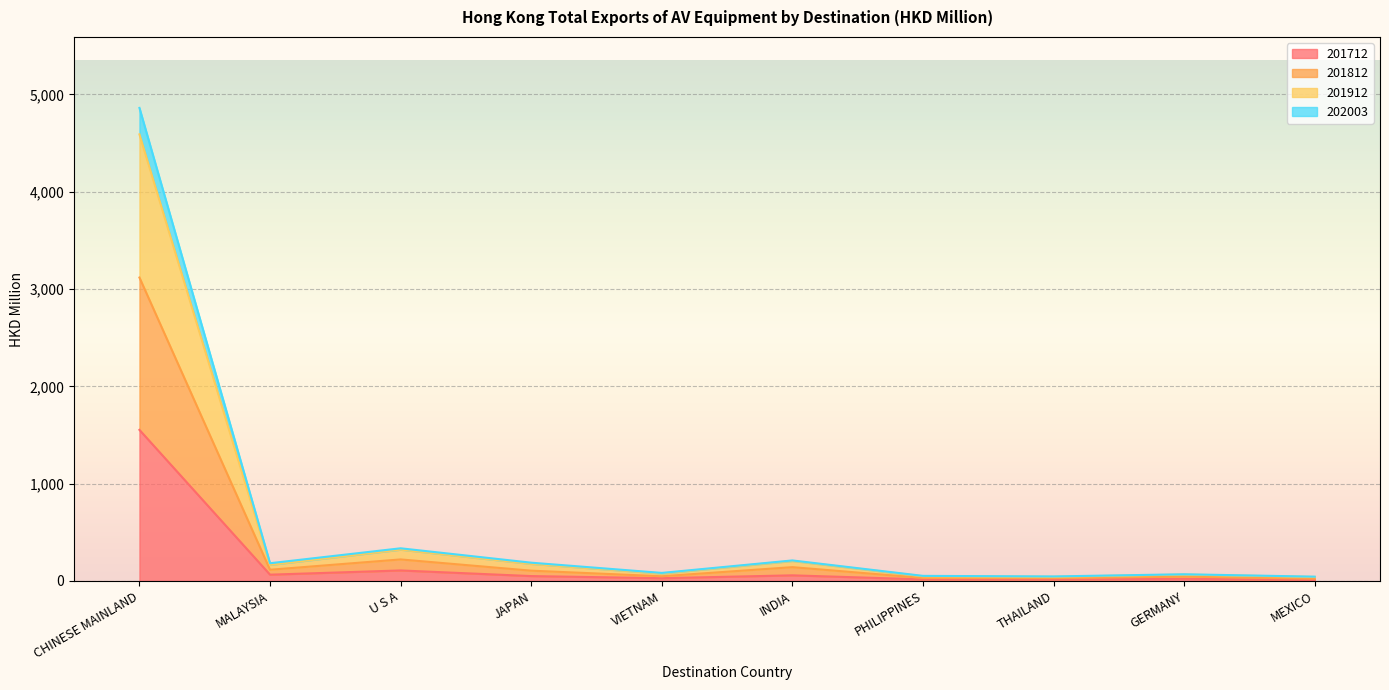

At which category is the sum across all series the highest?

CHINESE MAINLAND